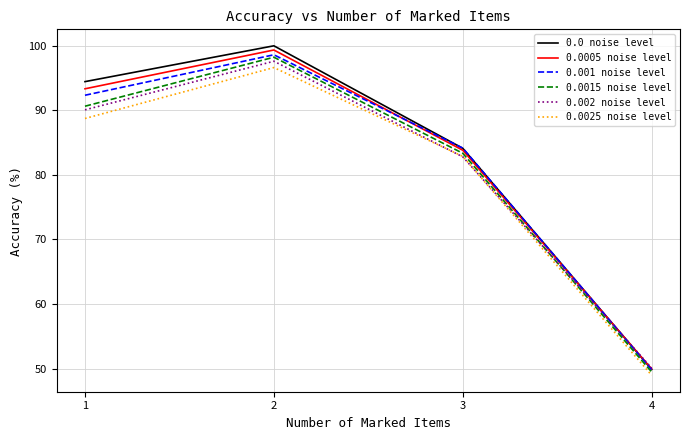

At which category does the chart reach its peak across all series?

2